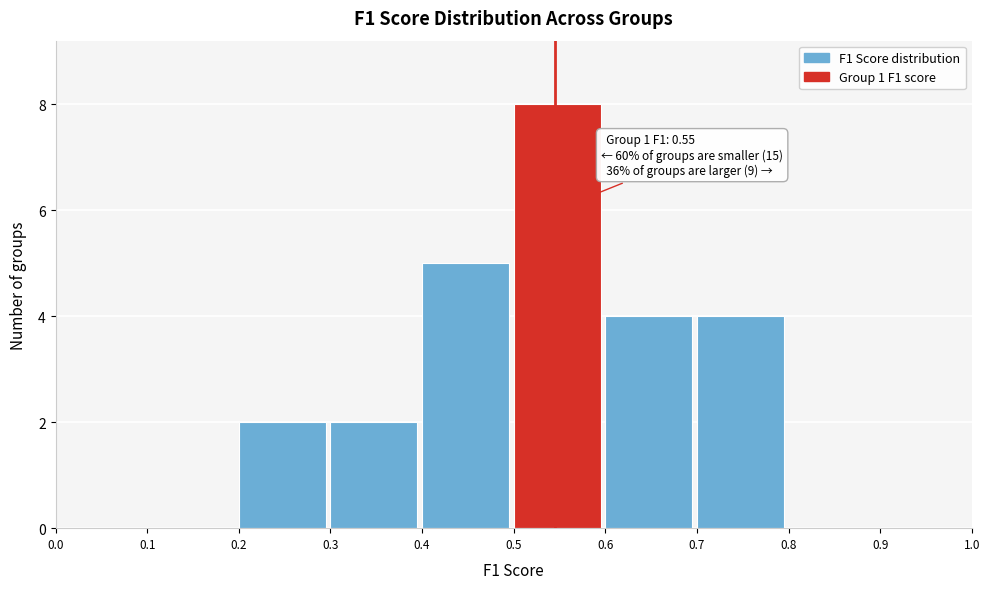

Over which range of the x-axis is the bar tallest?

0.5 to 0.6